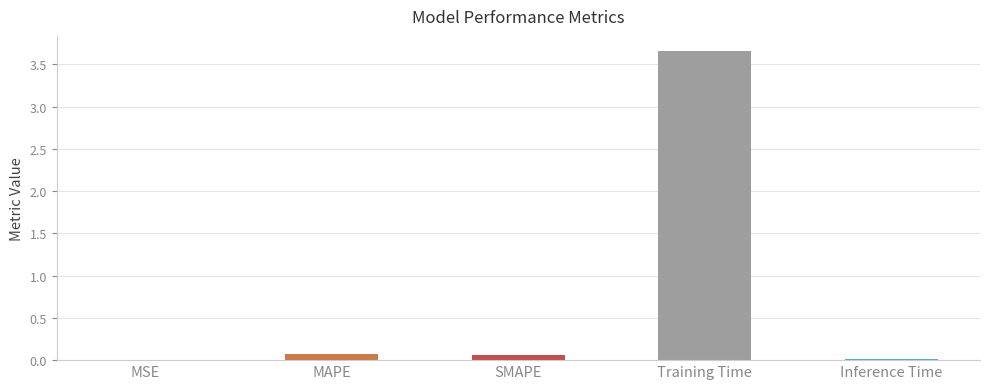

What is the change in value from MSE to MAPE?

+0.1